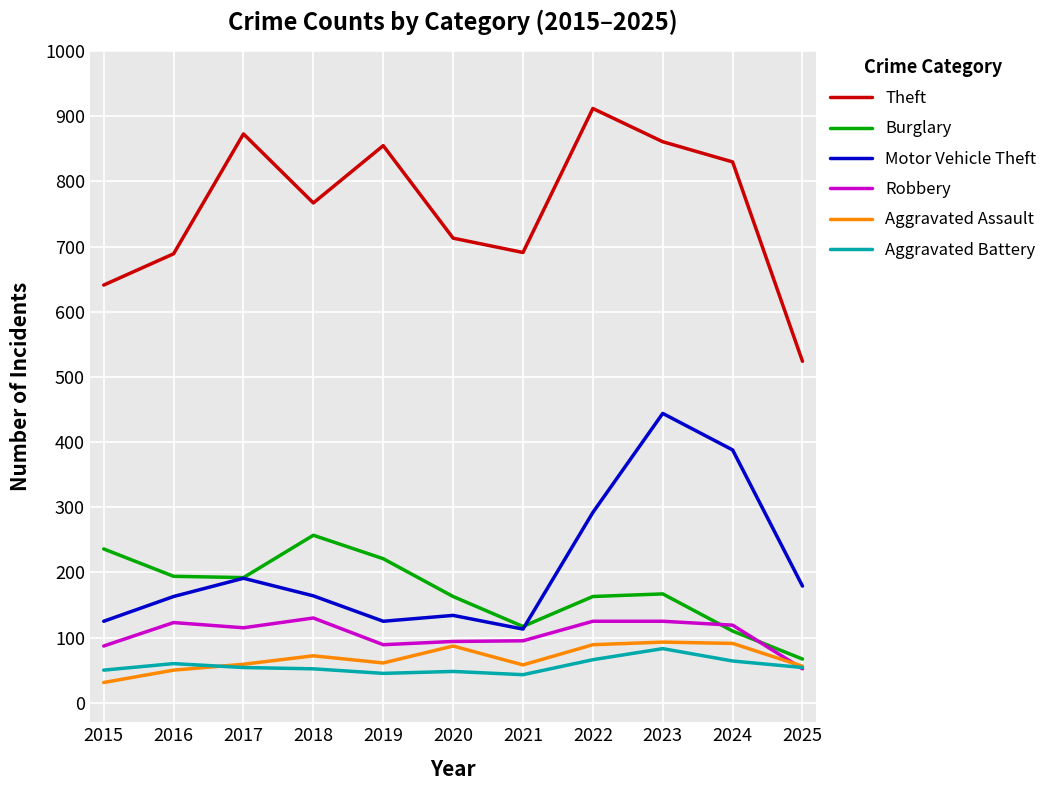

Does the chart display data point markers on the line(s)?

No